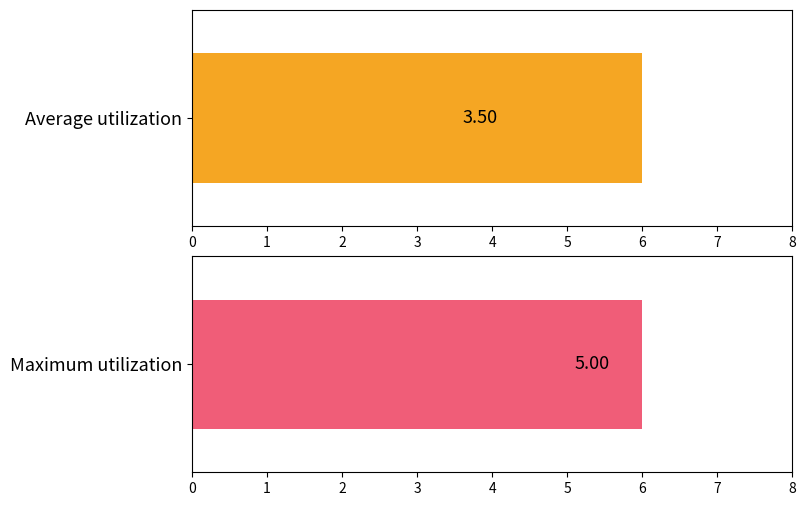

The Average utilization series shows 2 at 2. True or false?

False